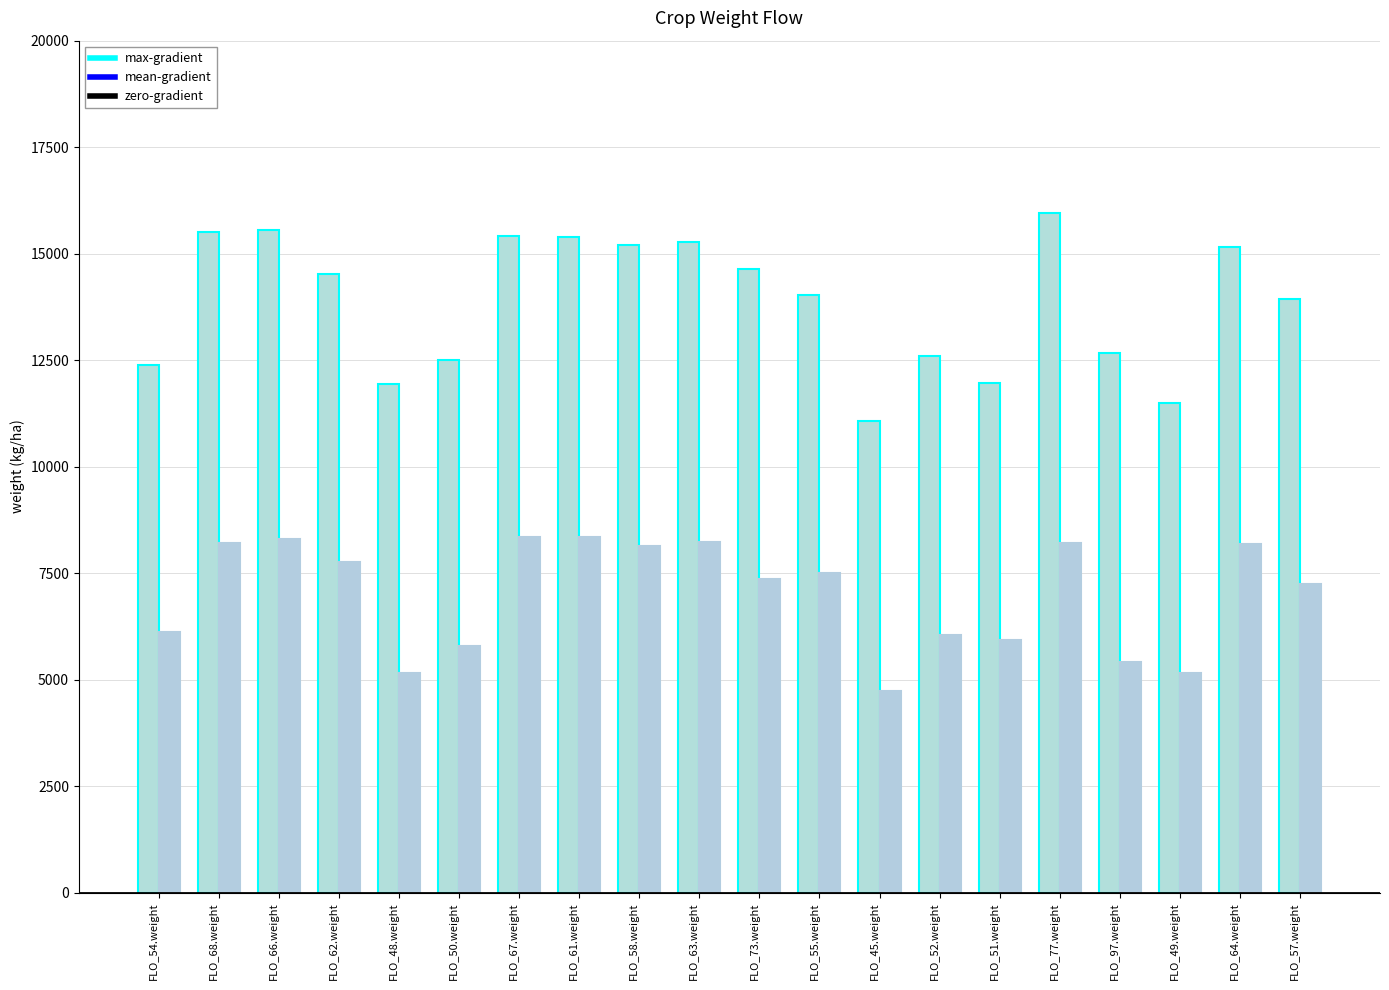

Reading right to left, extract all data points from this chart.

TOPWT: 13935	15150	11498	12664	15965	11970	12585	11071	14029	14630	15278	15193	15382	15425	12503	11930	14525	15550	15514	12381
HARWT: 7246	8182	5151	5403	8198	5939	6037	4726	7495	7363	8230	8141	8348	8340	5795	5151	7751	8306	8212	6122